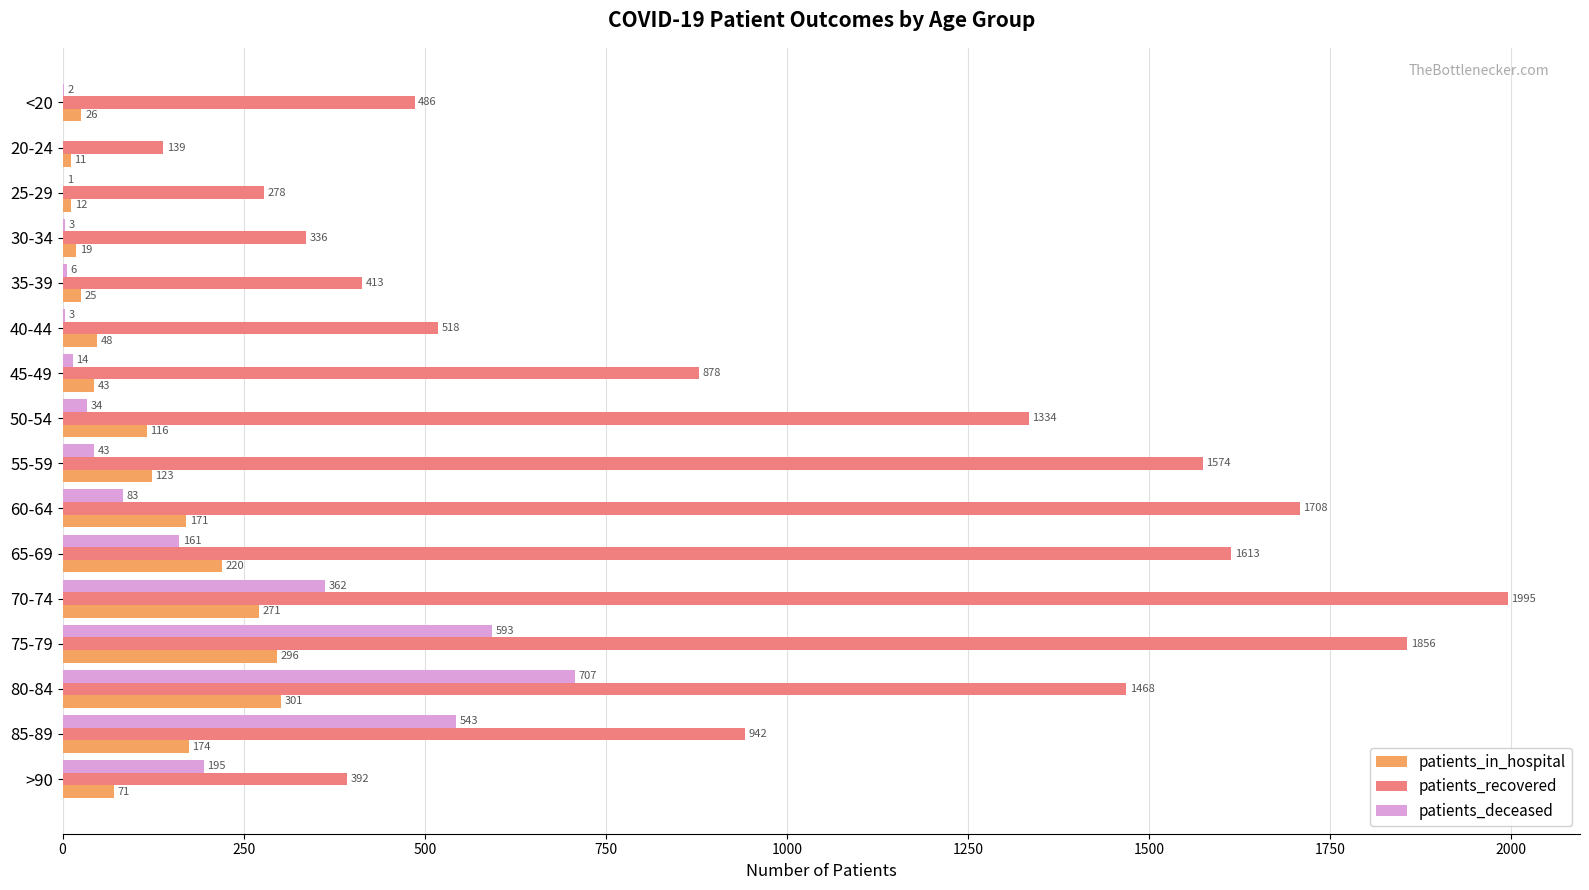

What is the total value across all series at 45-49?

935